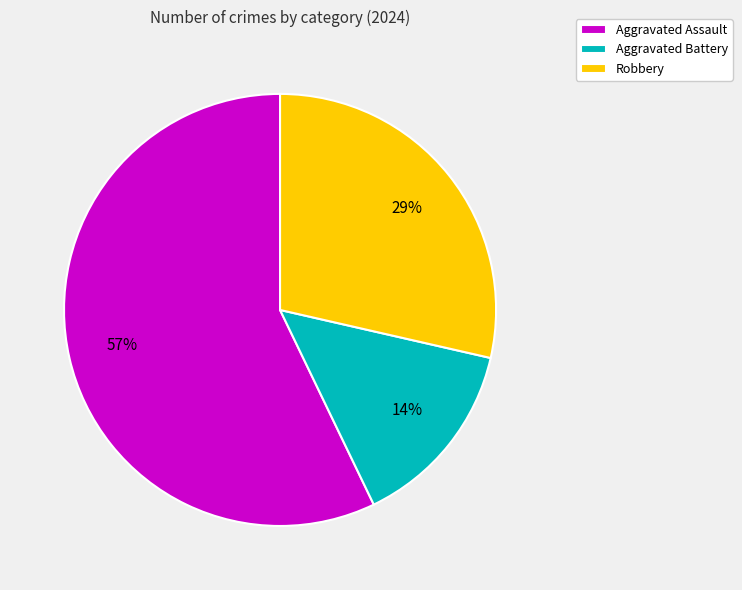

How many slices are in this pie chart?

3